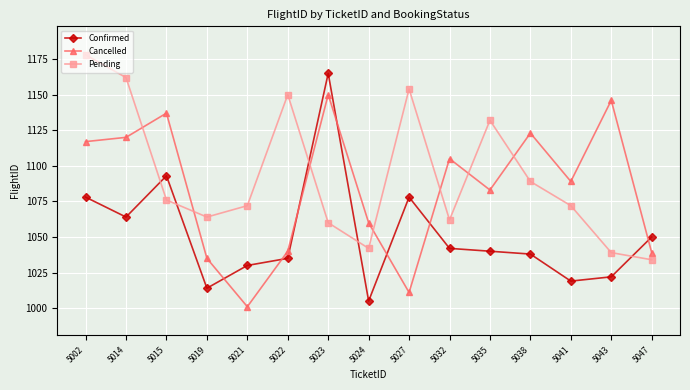

Is it true that Cancelled equals 1089 at 5041?

True